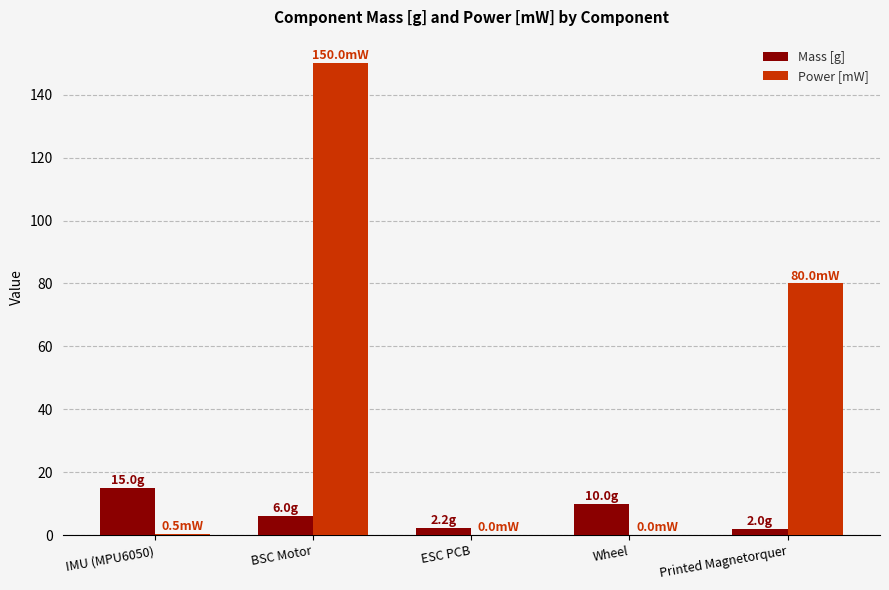

What is the highest value of the Power [mW] series?

150.0